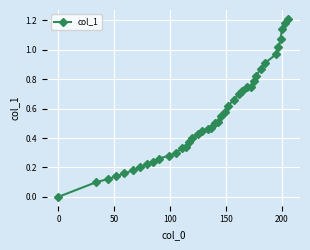

True or false: there are more than 1 points higher than both neighbors.

False